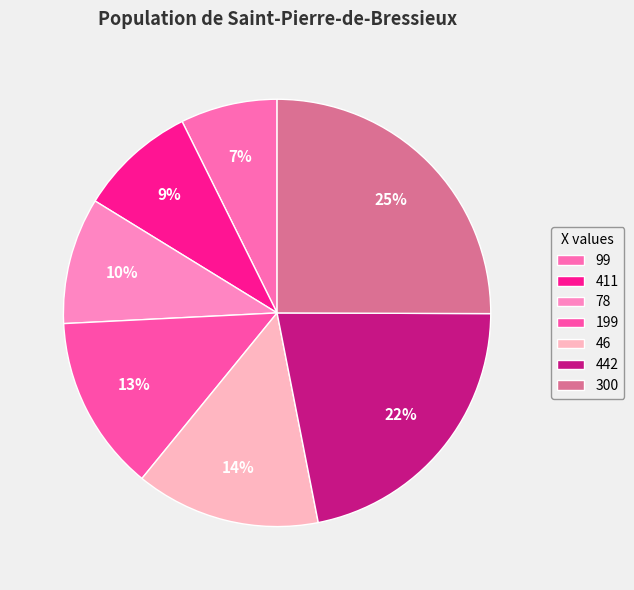

What portion of the pie excludes 199?

86.7%